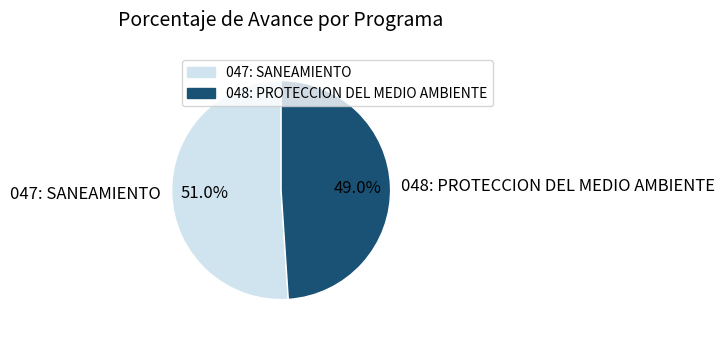

The 047: SANEAMIENTO slice represents 51% of the pie. True or false?

True